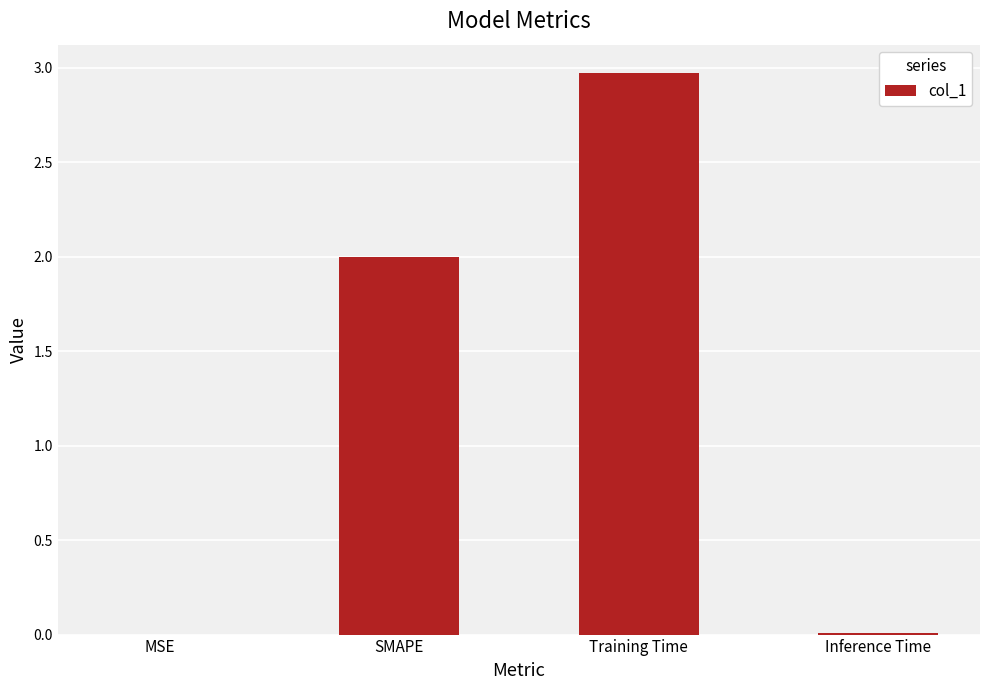

What is the maximum value shown in the chart?

3.0